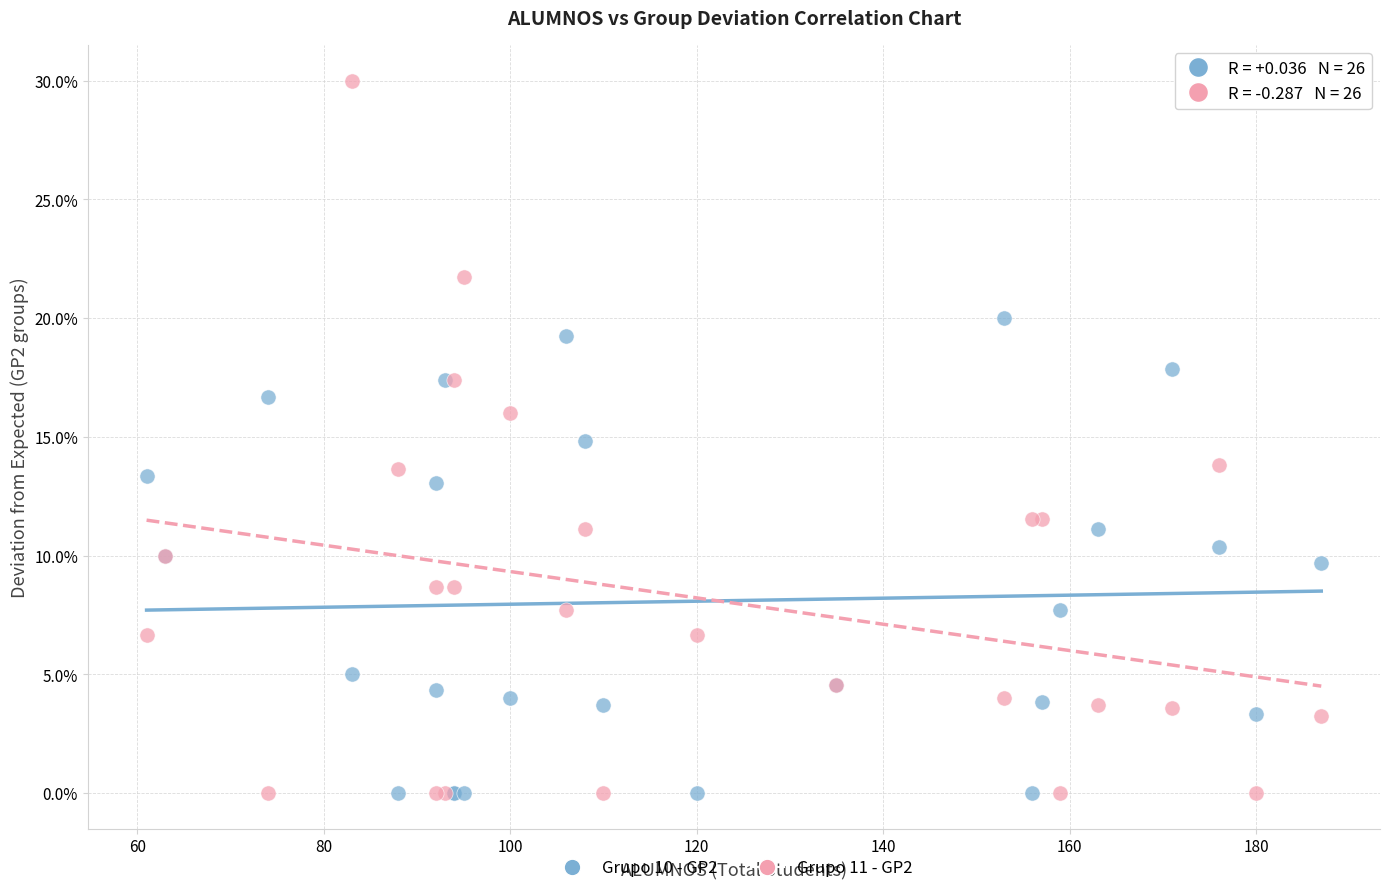

What are all the series names shown in the legend?

Grupo 10 - GP2, Grupo 11 - GP2